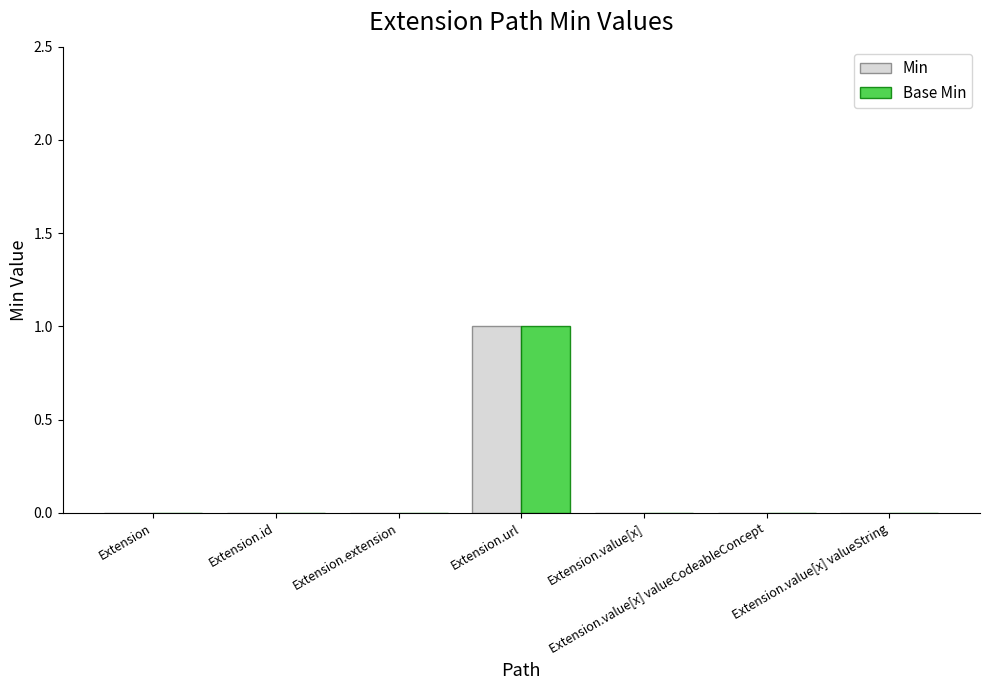

How many Min values are between 0 and 1?

7